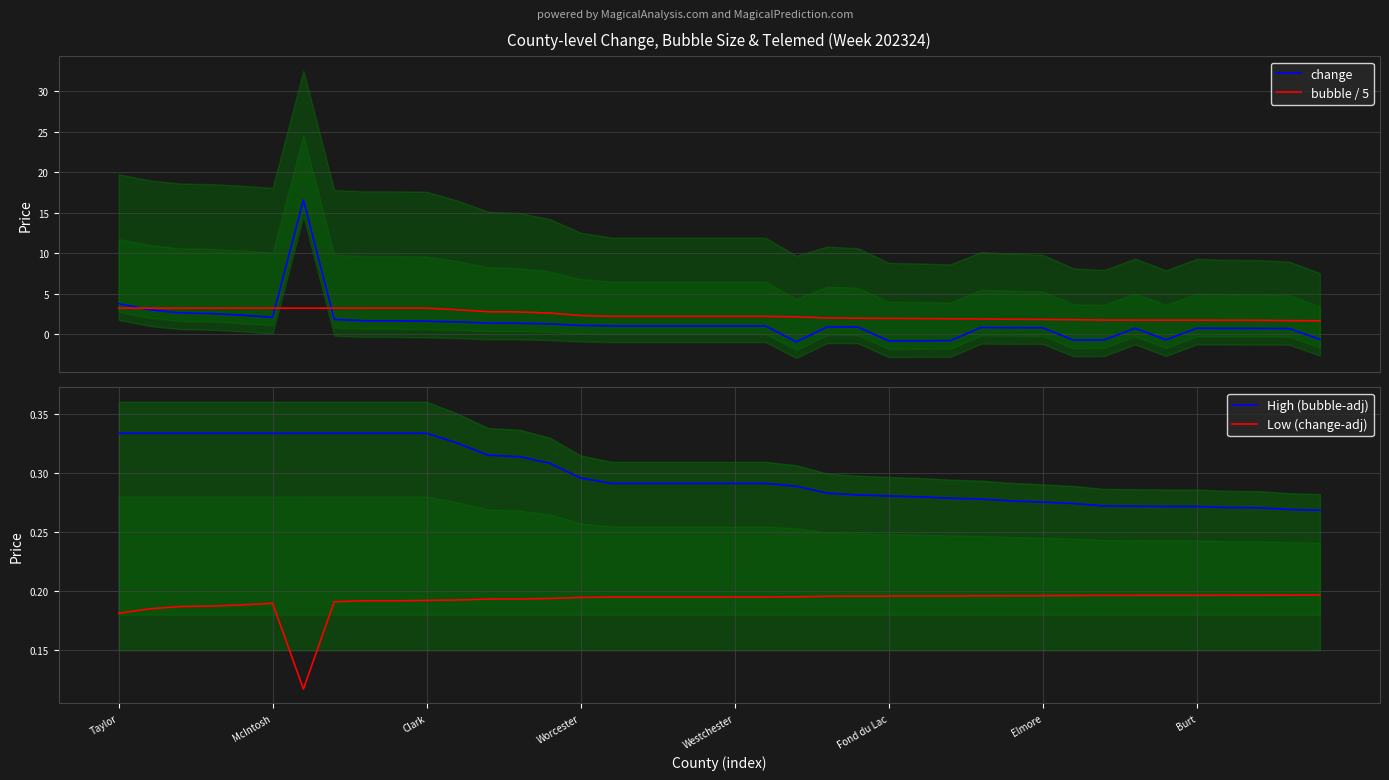

What is the minimum value for bubble / 5?

1.6